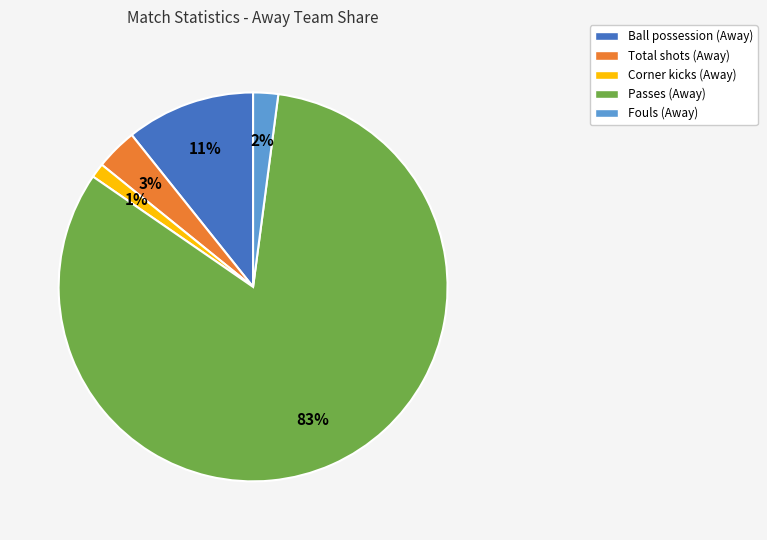

Is Corner kicks the majority of the pie?

No